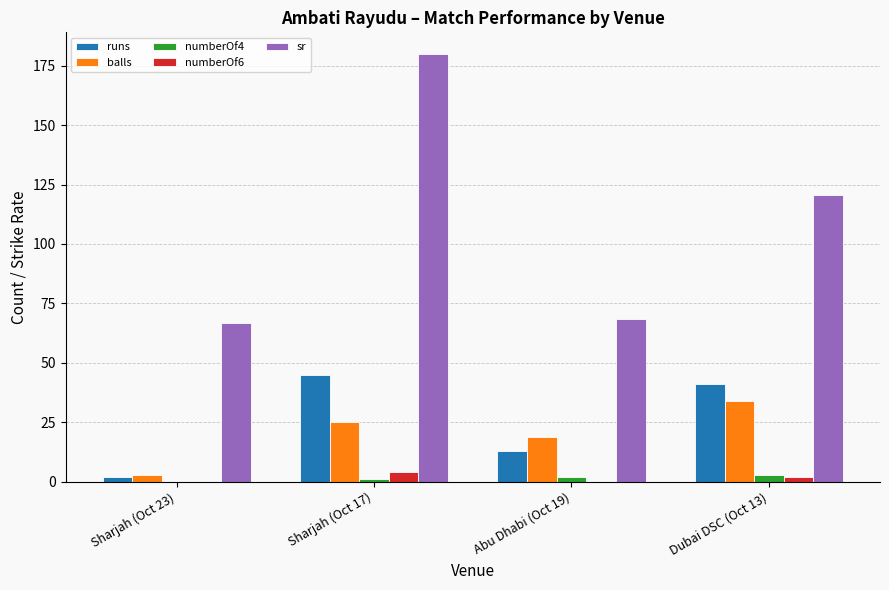

How many distinct data groups are displayed?

5